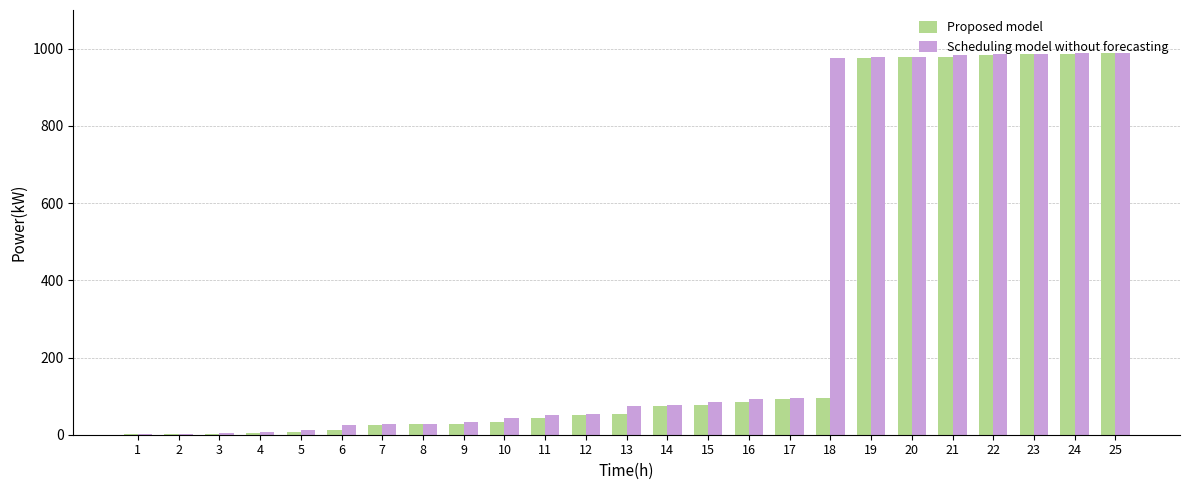

What are all the series names shown in the legend?

Proposed model, Scheduling model without forecasting